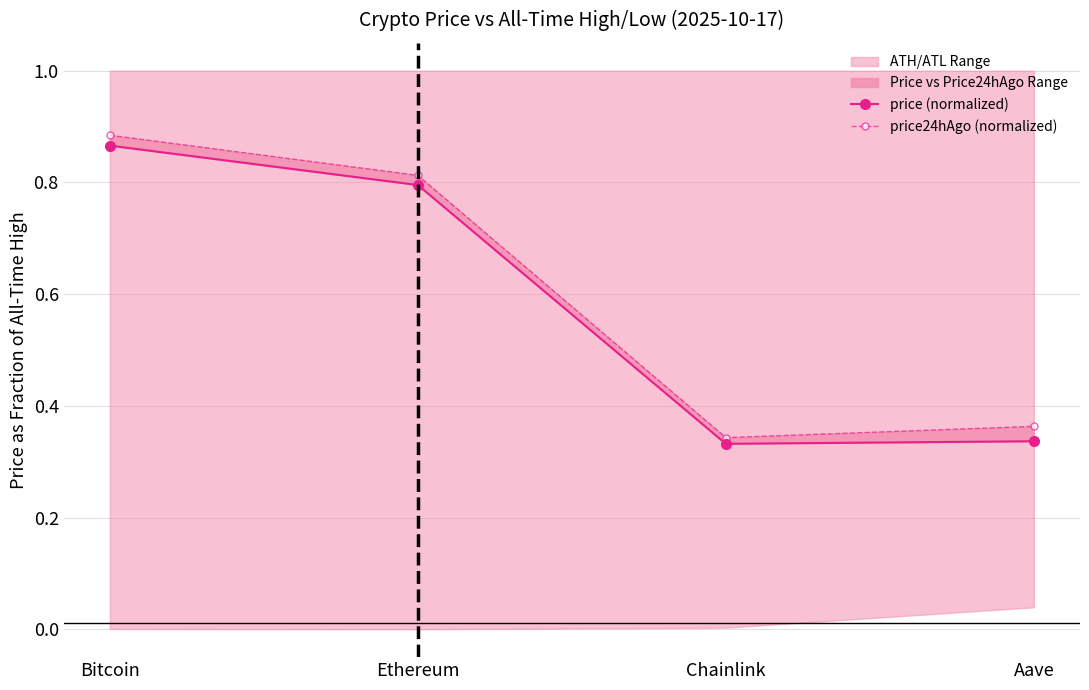

Between Bitcoin and Ethereum, which is larger?

Bitcoin